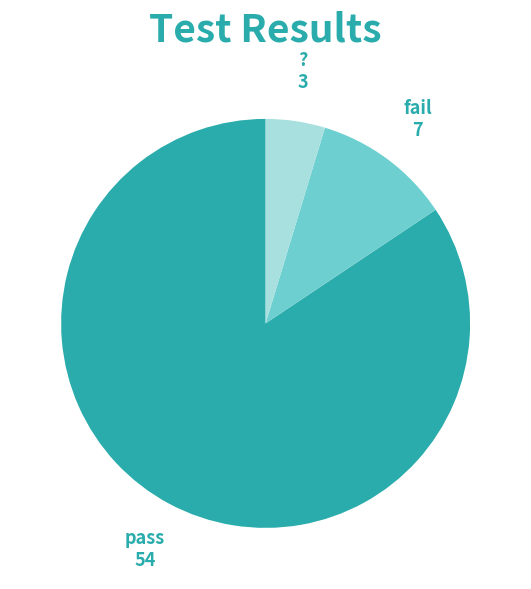

Rank the categories by value from lowest to highest.

?, fail, pass